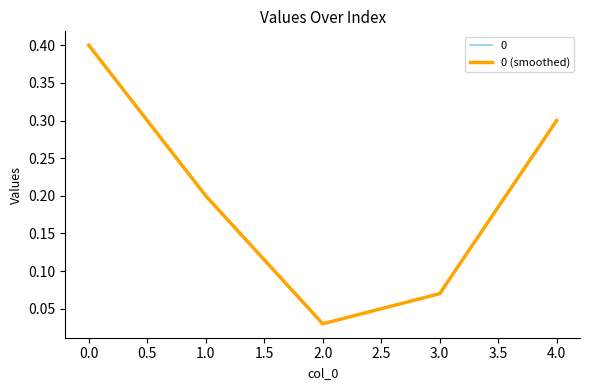

Does the chart have visible grid lines?

No